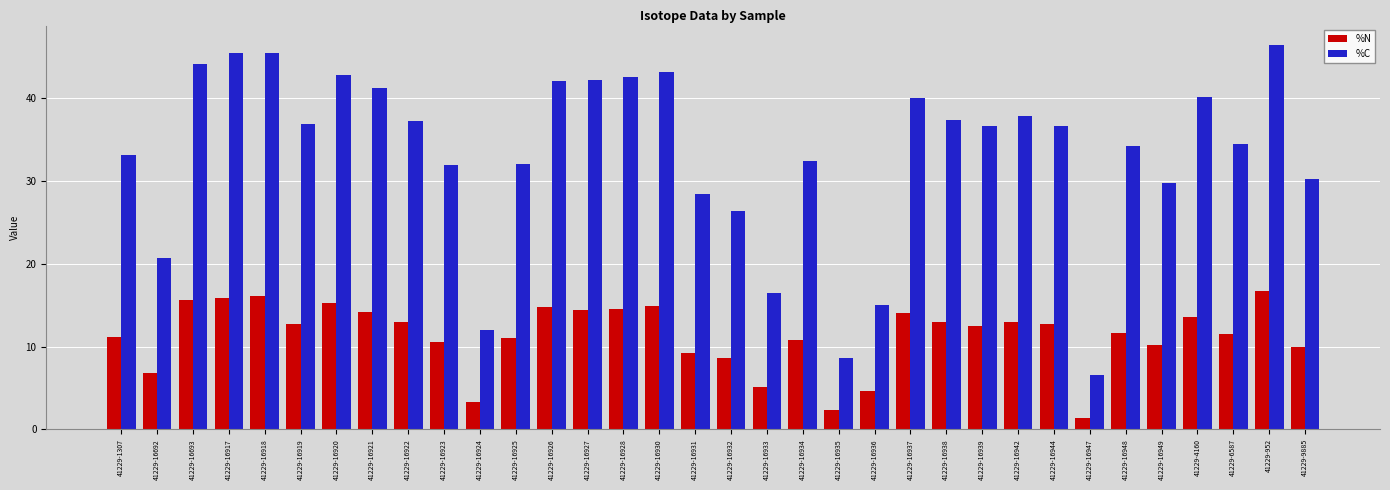

At which label does %N reach its minimum?

41229-16947